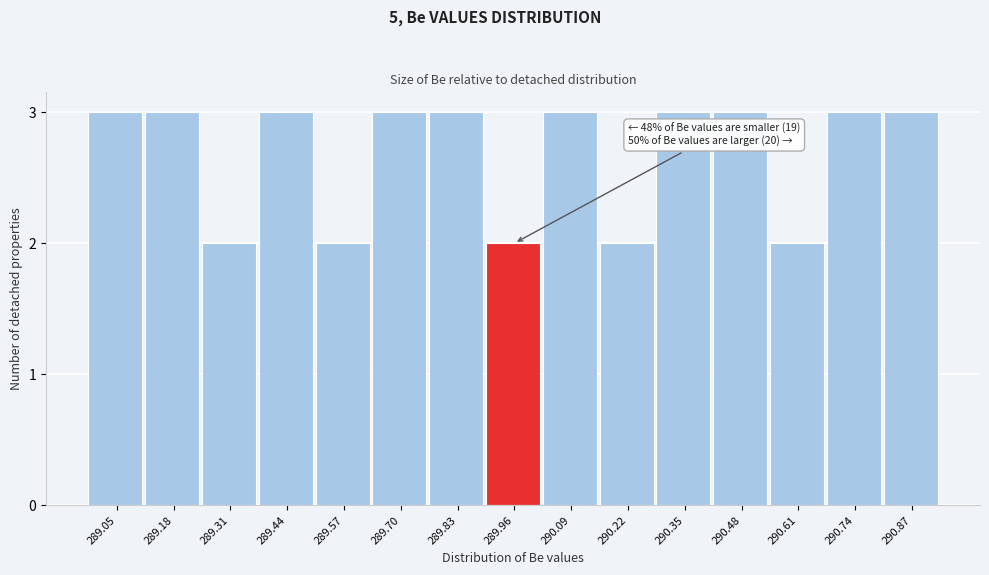

Reading left to right, what are all the values shown in this chart?

3	3	2	3	2	3	3	2	3	2	3	3	2	3	3